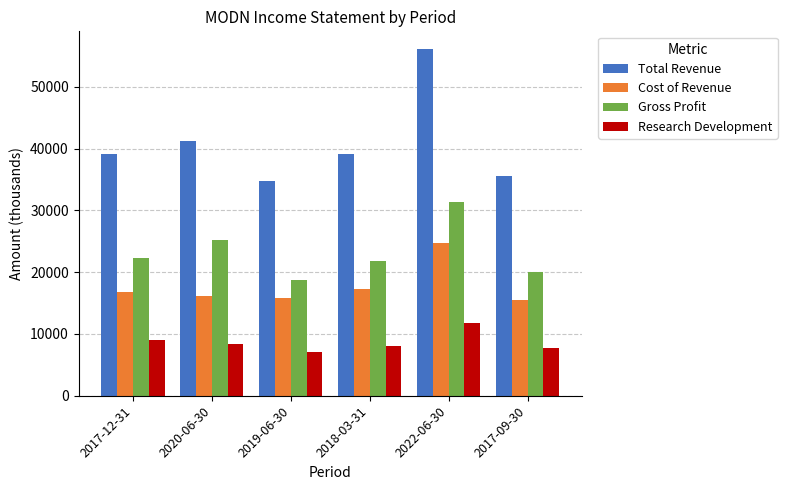

How many bars are there in total?

24